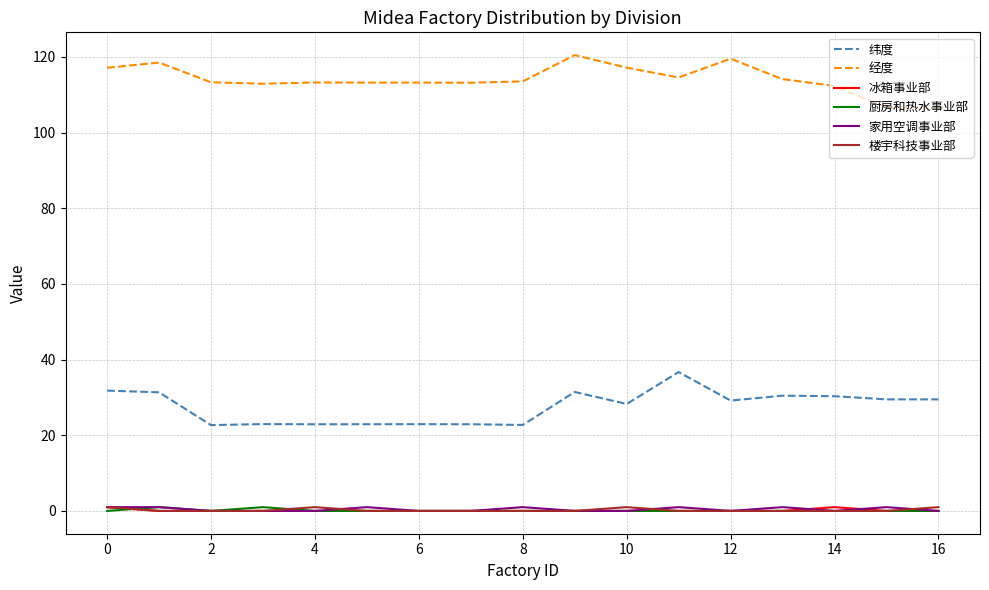

Does the chart display data point markers on the line(s)?

No